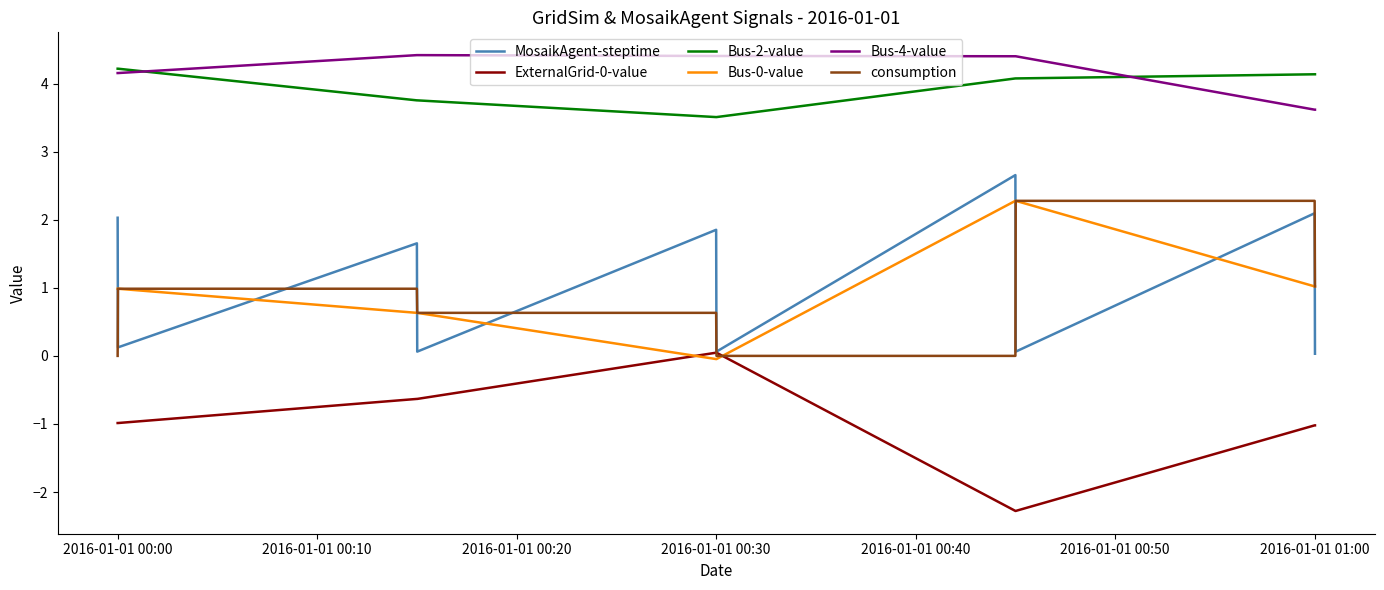

True or false: ExternalGrid-0-value and Bus-4-value cross at least once.

False